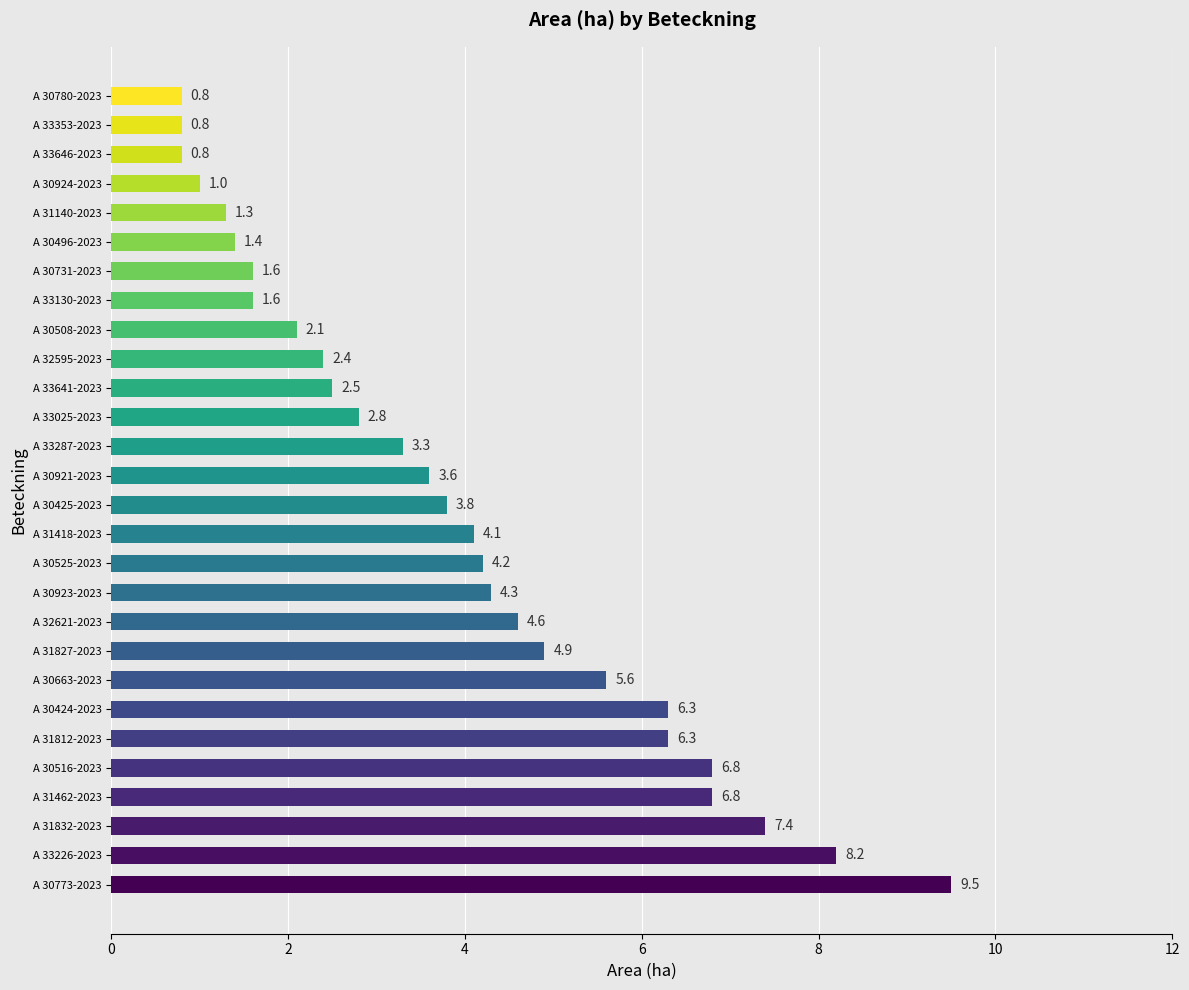

Approximately how many times larger is the value at A 33025-2023 compared to A 31812-2023?

0.4